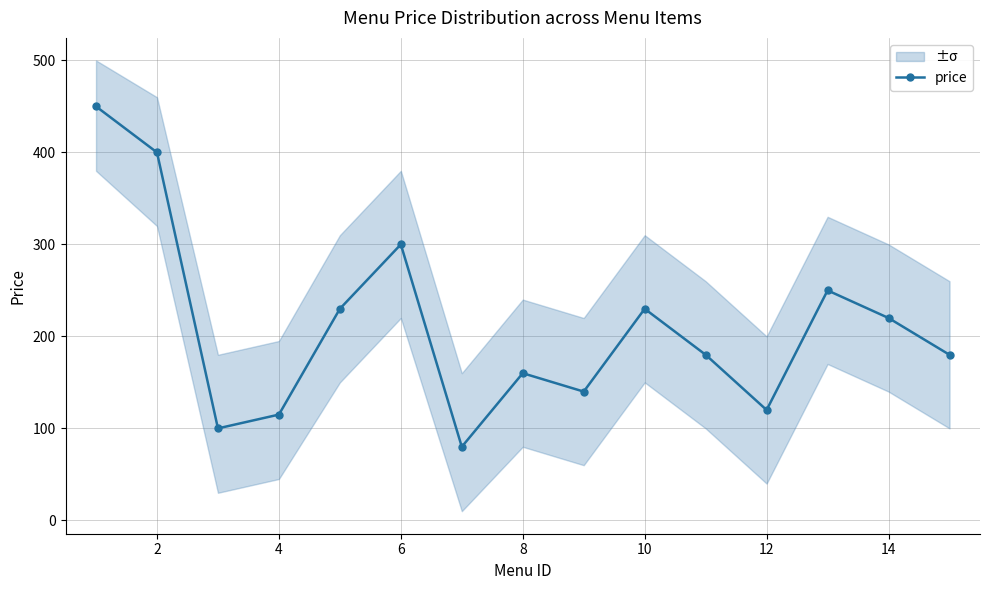

In price, how many points are lower than both neighbors (excluding endpoints)?

4